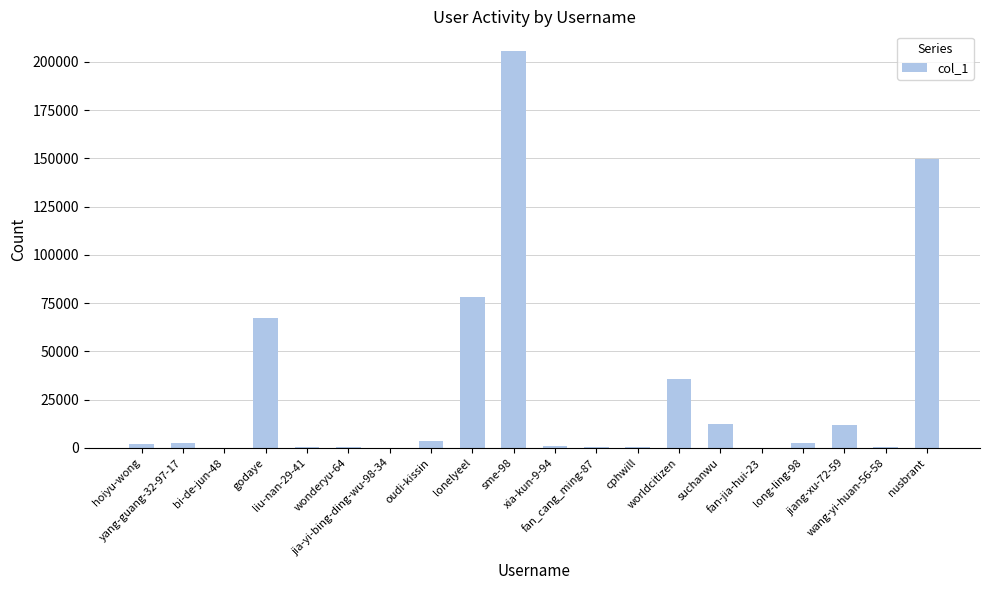

What is the greatest value displayed?

205525